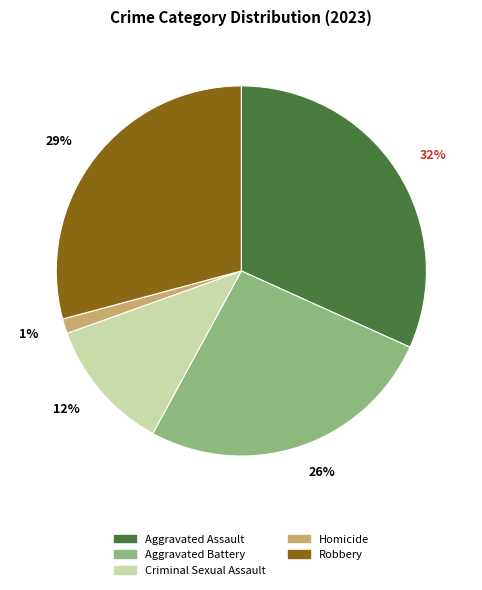

What is the smallest slice in the pie chart?

Homicide